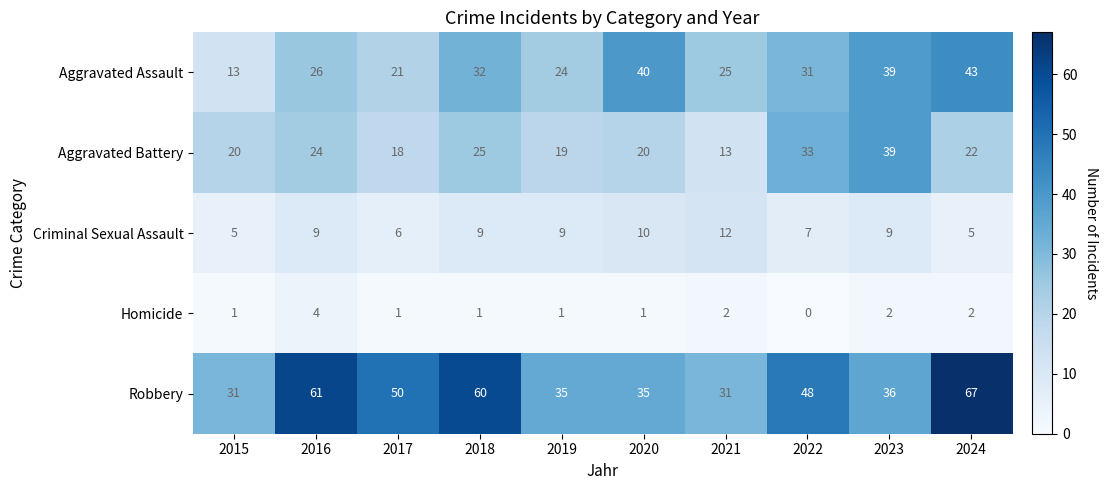

Which series has the largest total across all categories?

Robbery